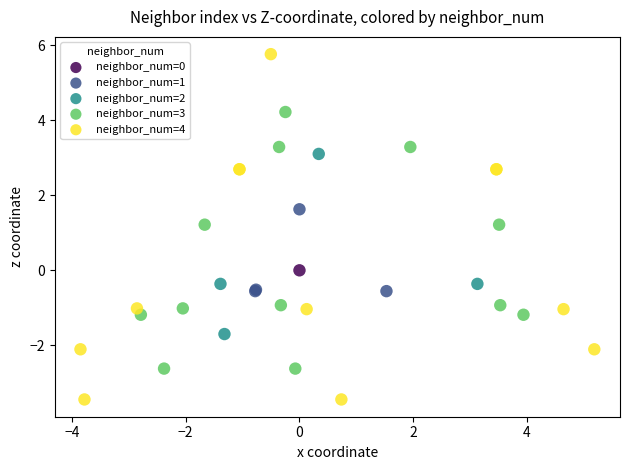

Which series reaches the minimum Y coordinate?

neighbor_num=4